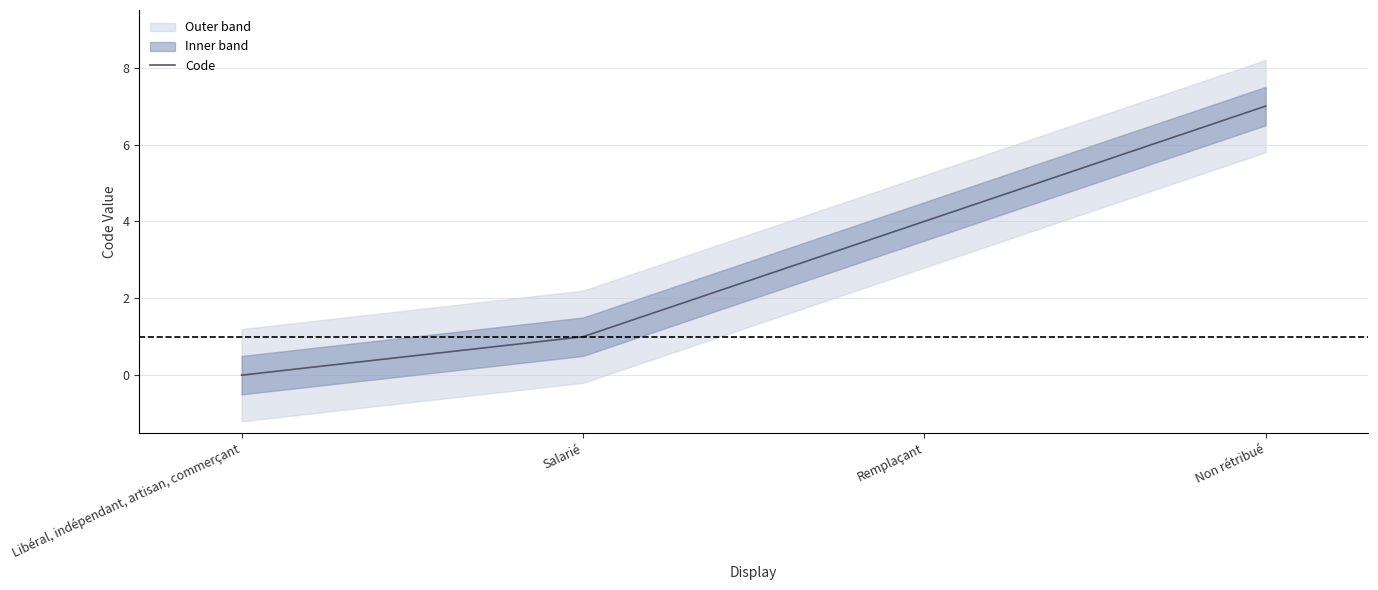

What is the change in value from Salarié to Non rétribué?

+6